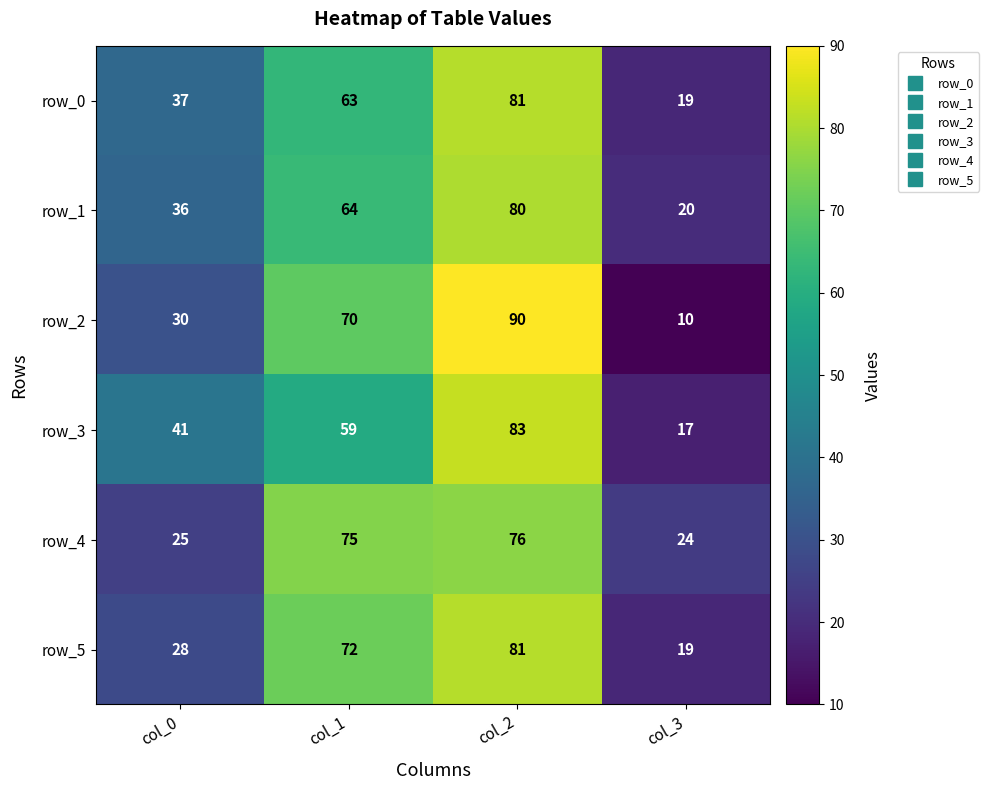

Between col_0 and col_3, which series saw the biggest shift?

row_3